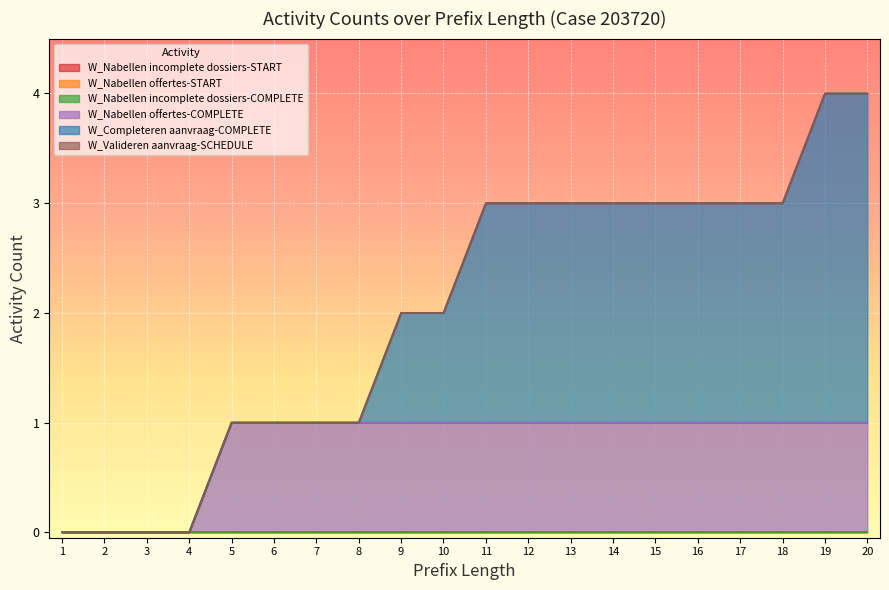

Is it true that W_Nabellen incomplete dossiers-START equals 0 at 2?

True